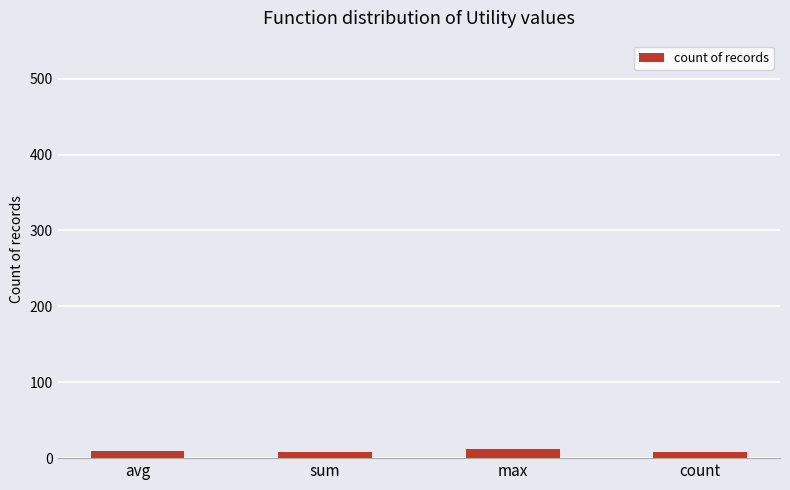

Is it true that the value at max is 12?

True